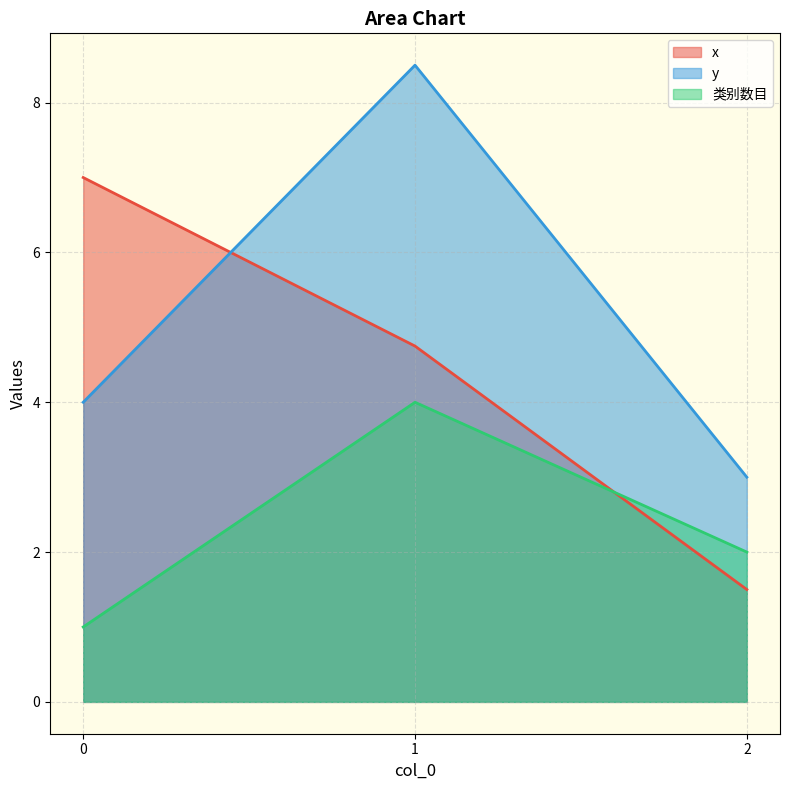

At how many categories does at least one series exceed 6?

2